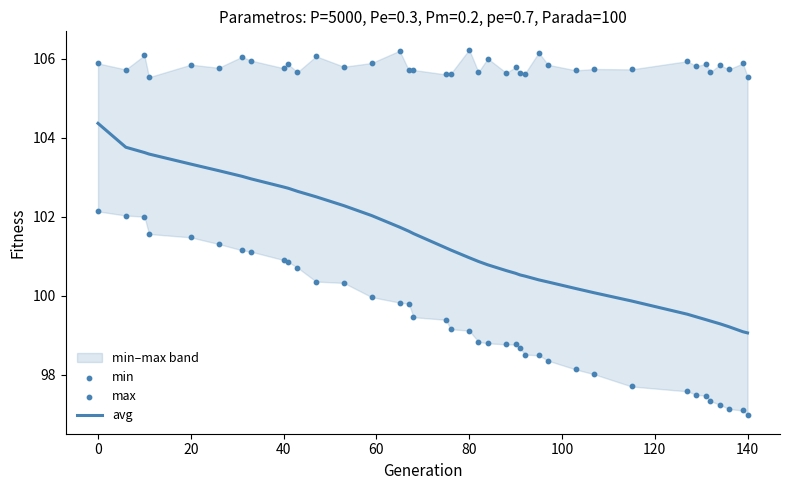

Which series contains the lowest Y value?

min